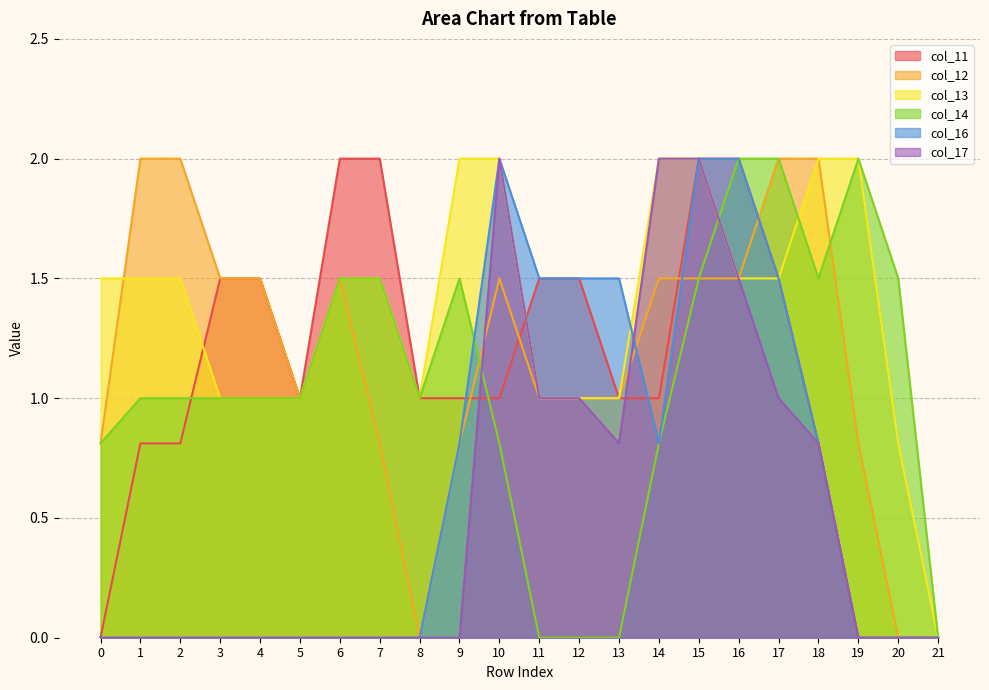

The col_12 series shows 0.8 at 7. True or false?

True